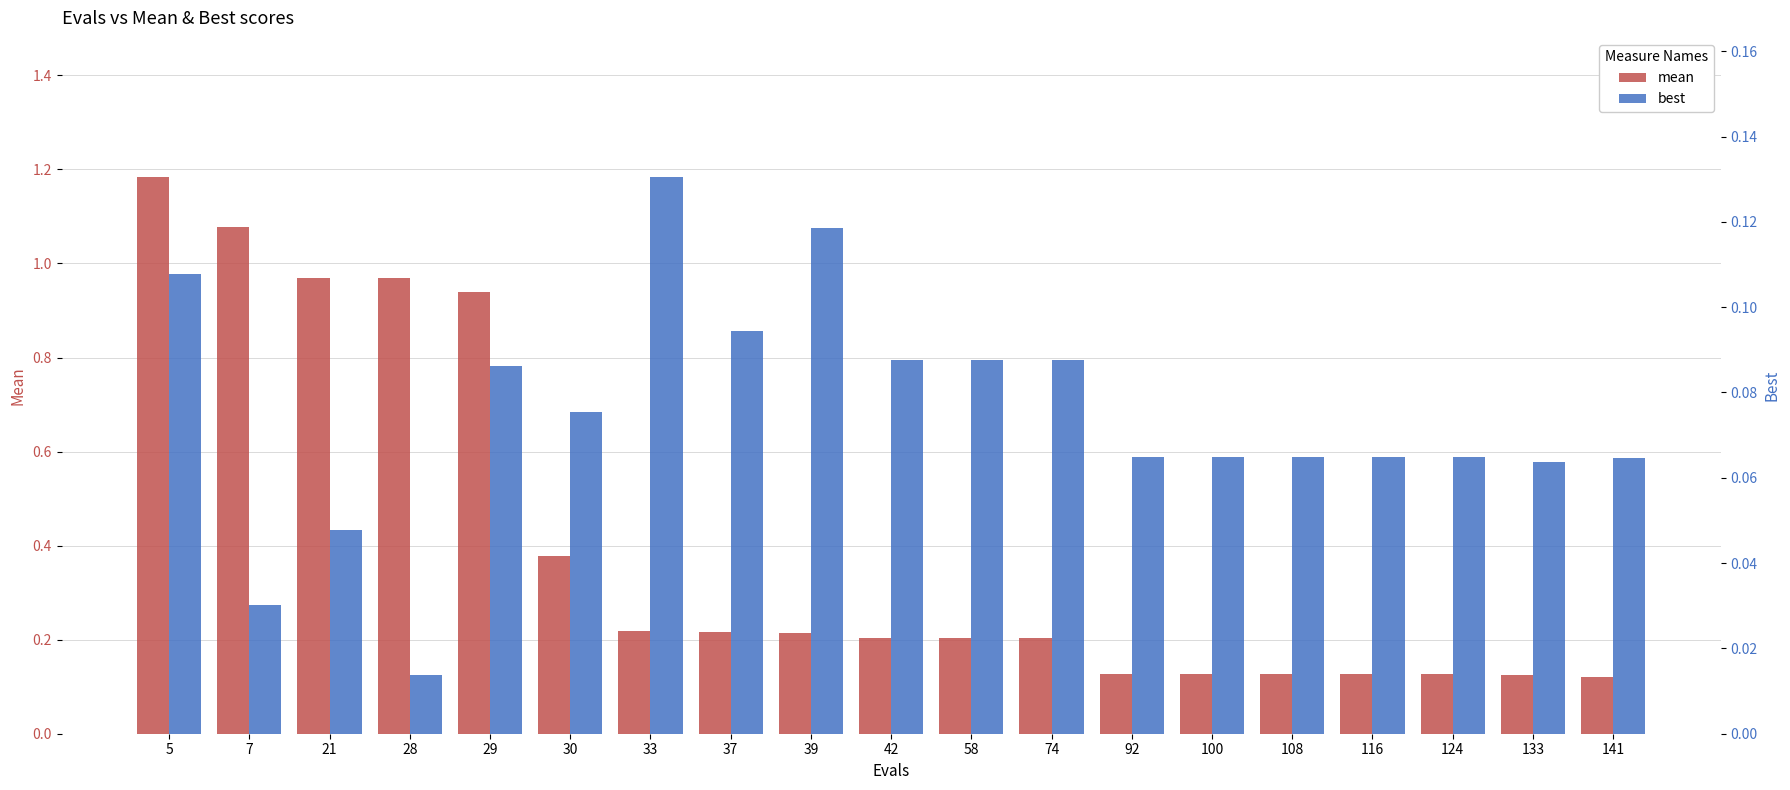

List the series in order of their overall mean, lowest first.

best, mean